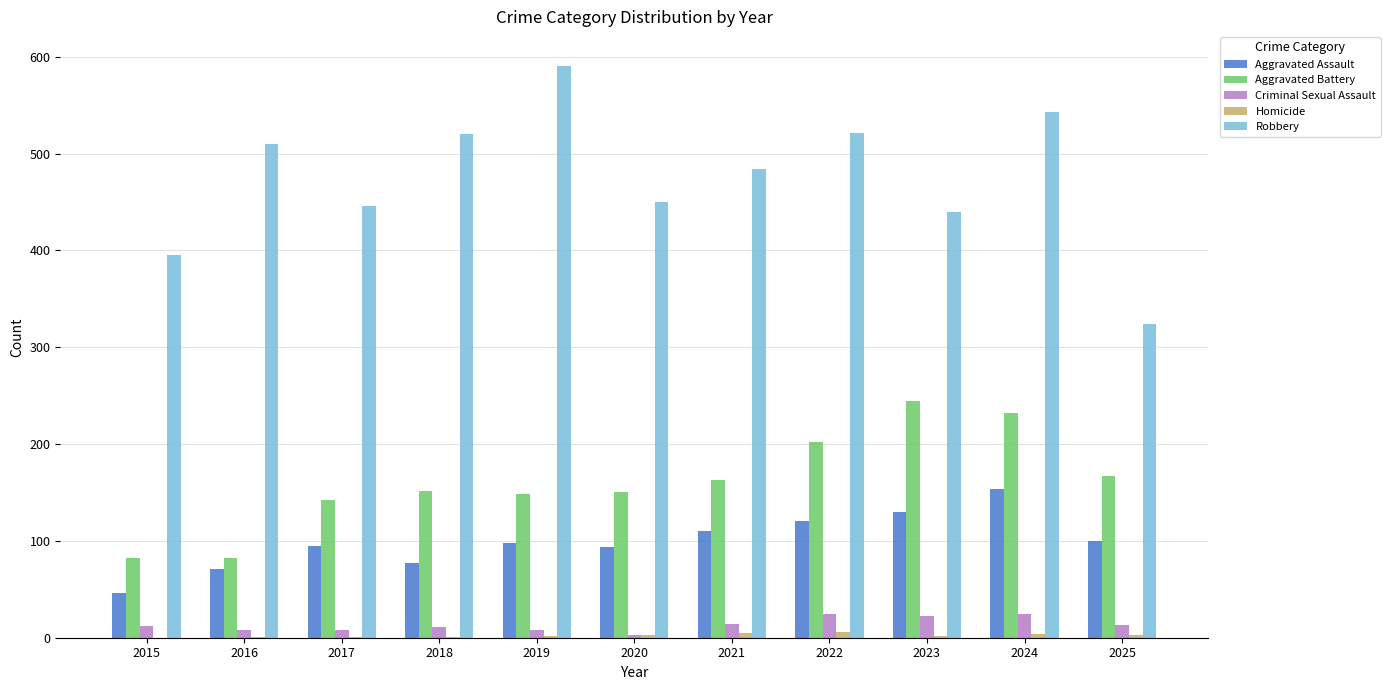

Which series has the widest spread of values?

Robbery